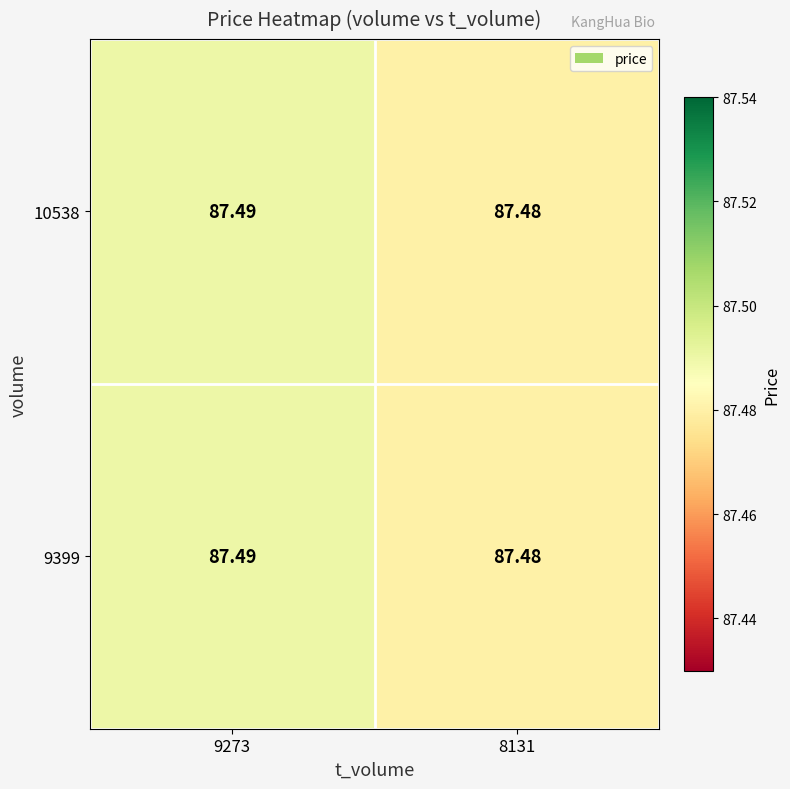

Is the value of 10538 at 8131 greater than the value of 9399 at 9273?

No